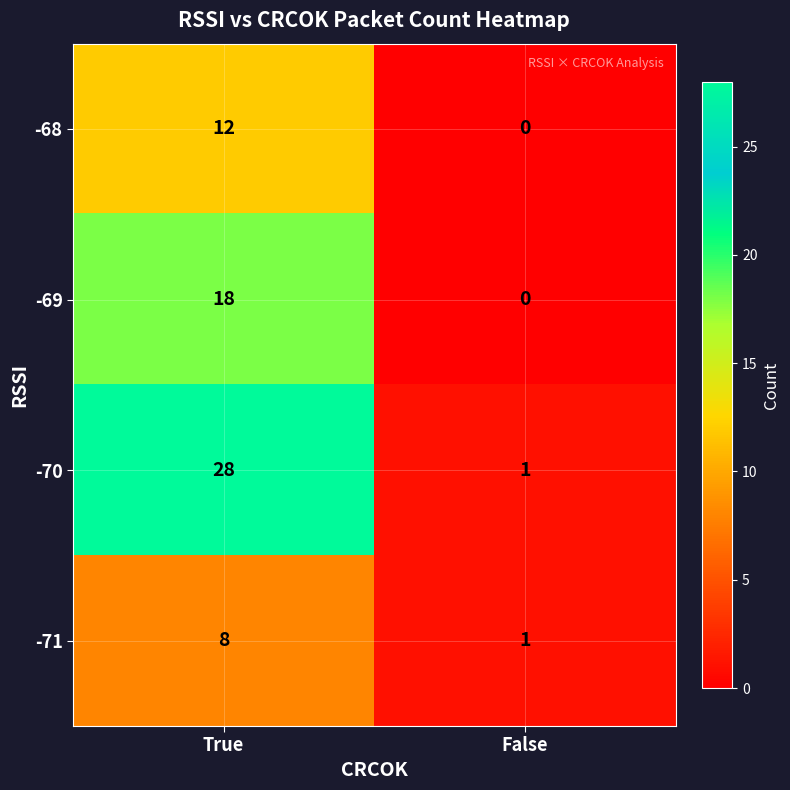

Count the number of data series in this chart.

4